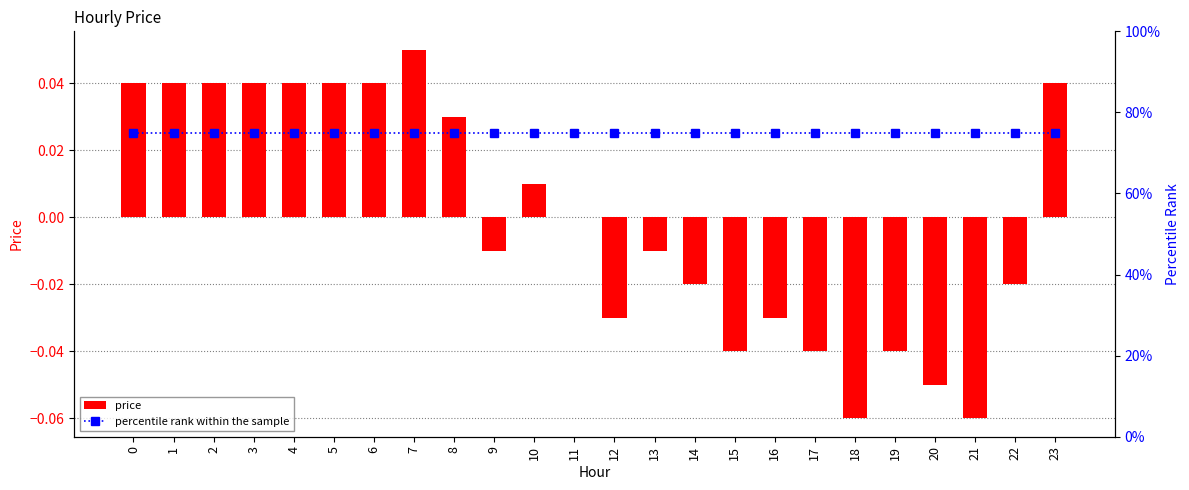

What is the difference between the highest and lowest values at 8?

0.7